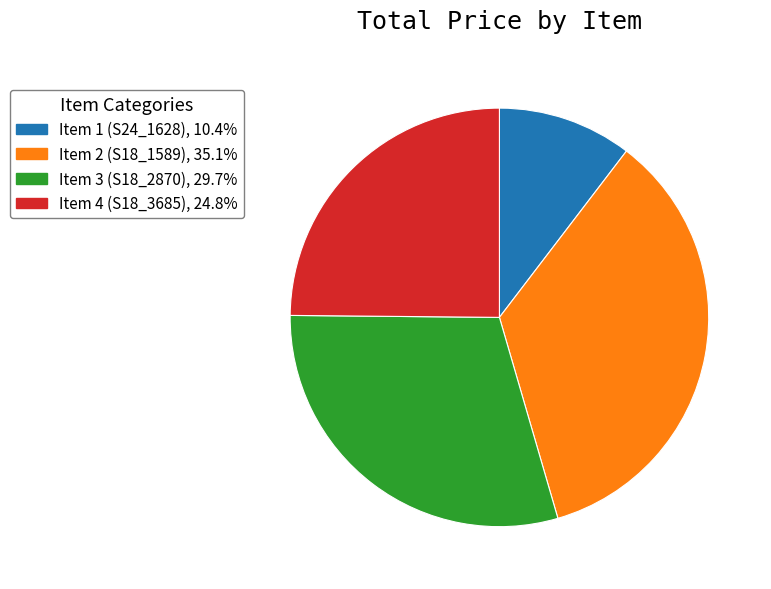

Between Item 1 (S24_1628) and Item 3 (S18_2870), which is larger?

Item 3 (S18_2870)